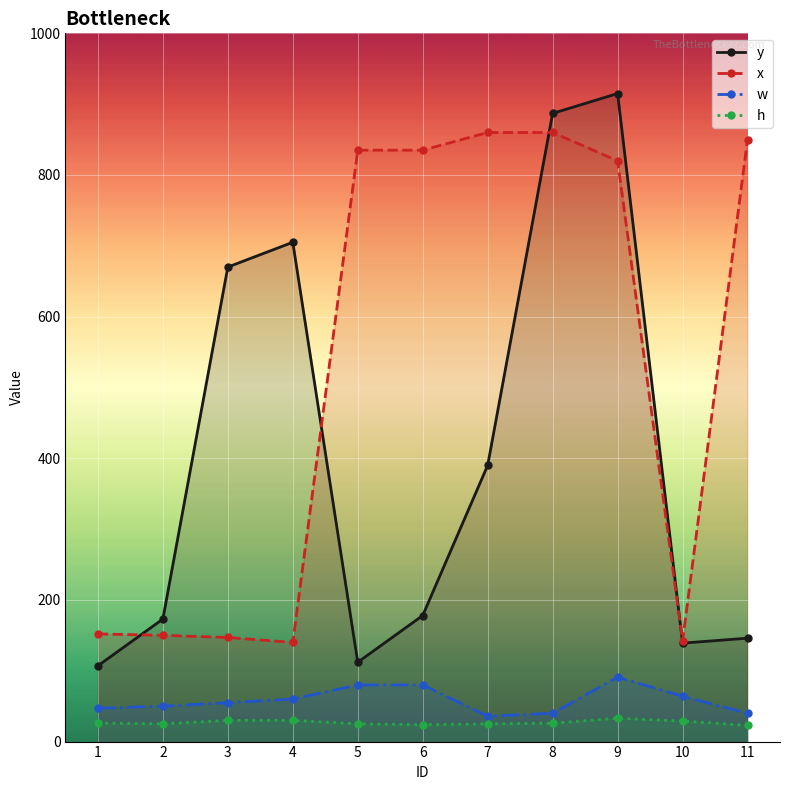

What is the average value of the h series?

27